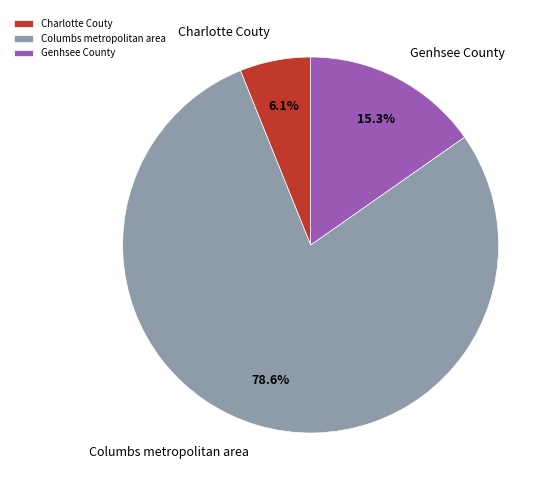

Rank the categories by value from highest to lowest.

Columbs metropolitan area, Genhsee County, Charlotte Couty